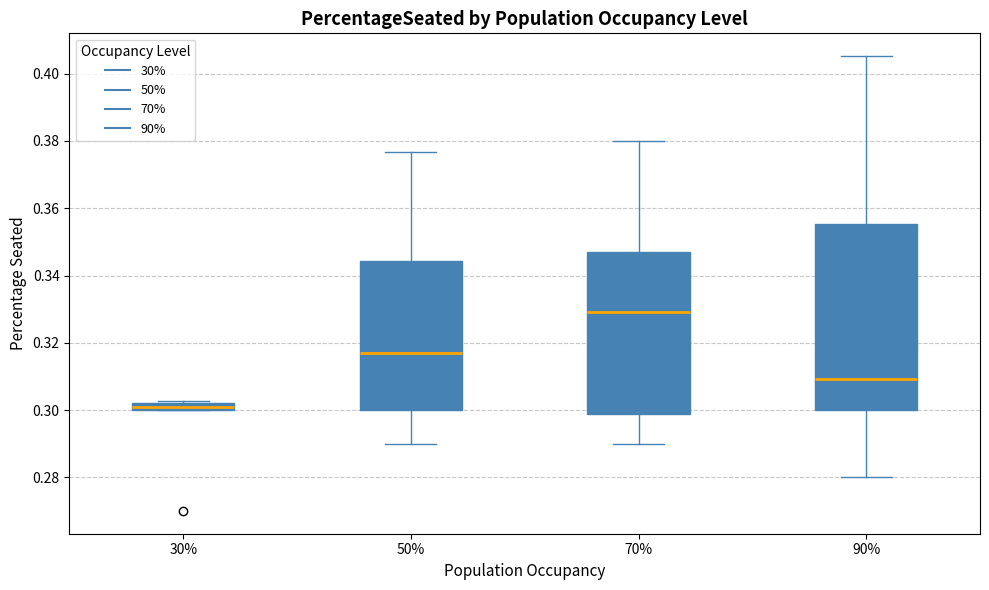

Where is the upper edge of the box at x = 90% on the y-axis? The values are not printed on the chart, so give them approximately, as read against the axis.

0.356